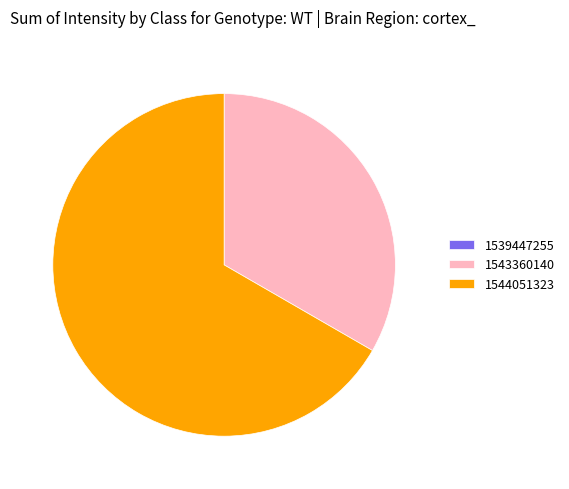

Do 1543360140 and 1544051323 together represent more than half of the pie?

Yes